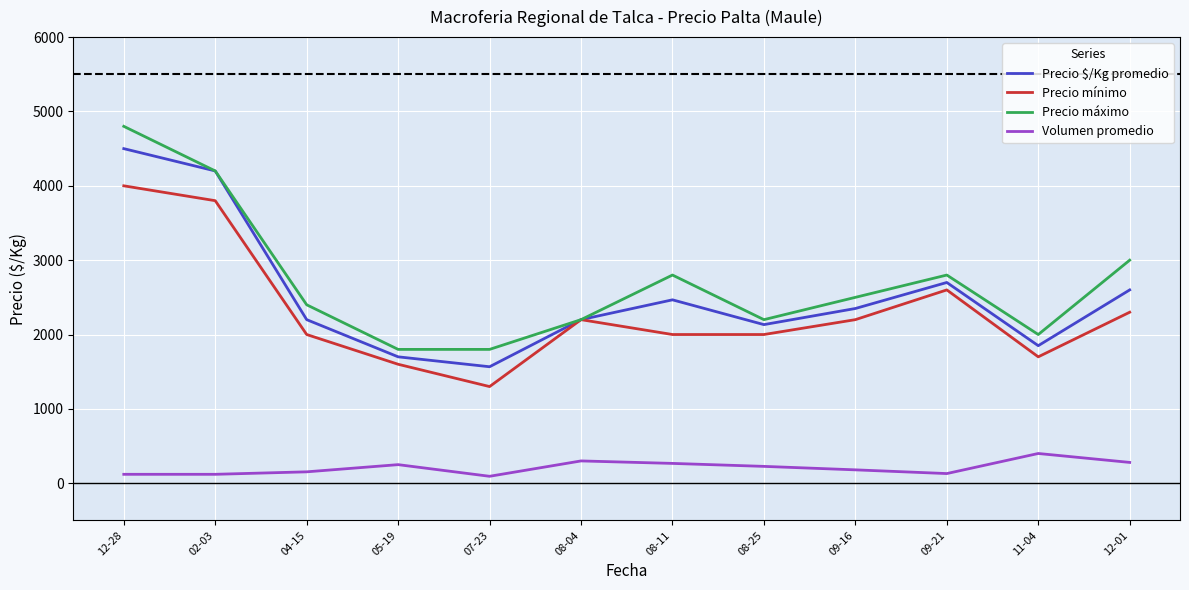

The value of Volumen promedio at 05-19 is 250.0. True or false?

True